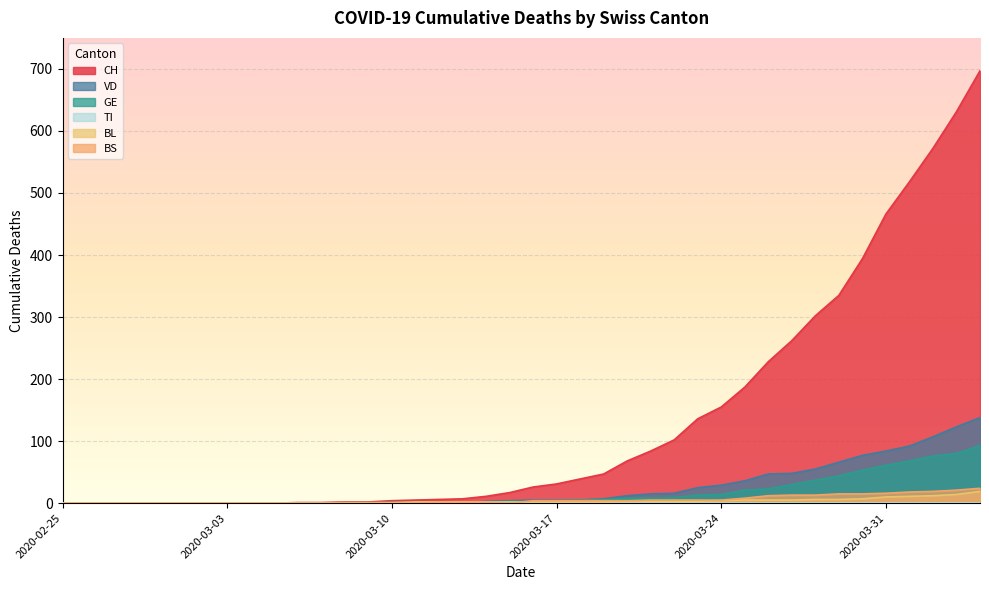

True or false: GE has a value of 93 at 2020-04-04.

True